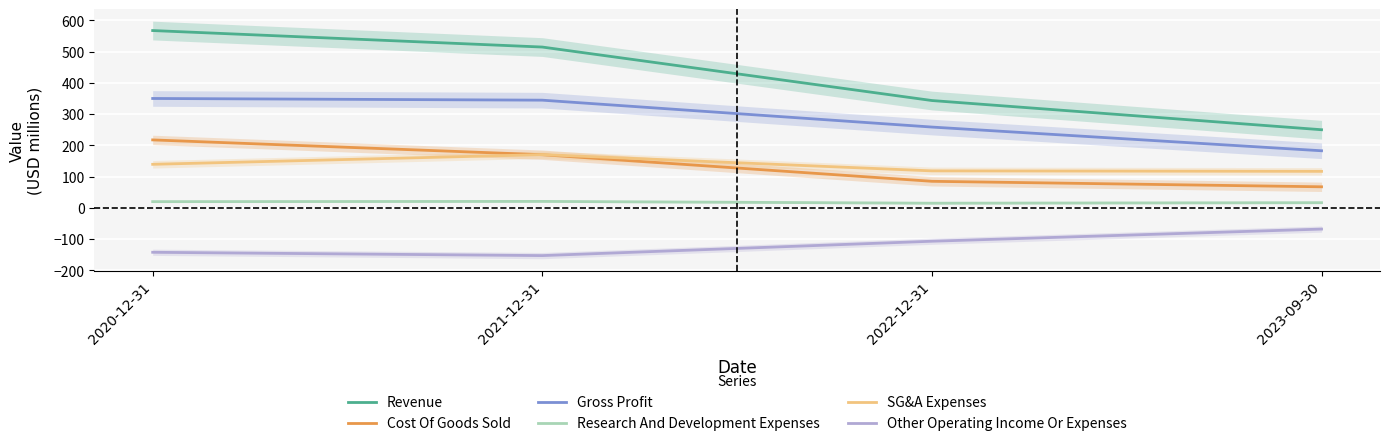

What is the sum of the Gross Profit values at 2022-12-31 and 2020-12-31?

608.5